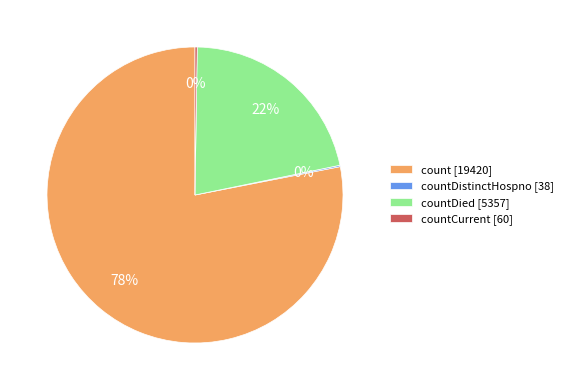

Is it true that countDied [5357] is 22% of the pie?

True